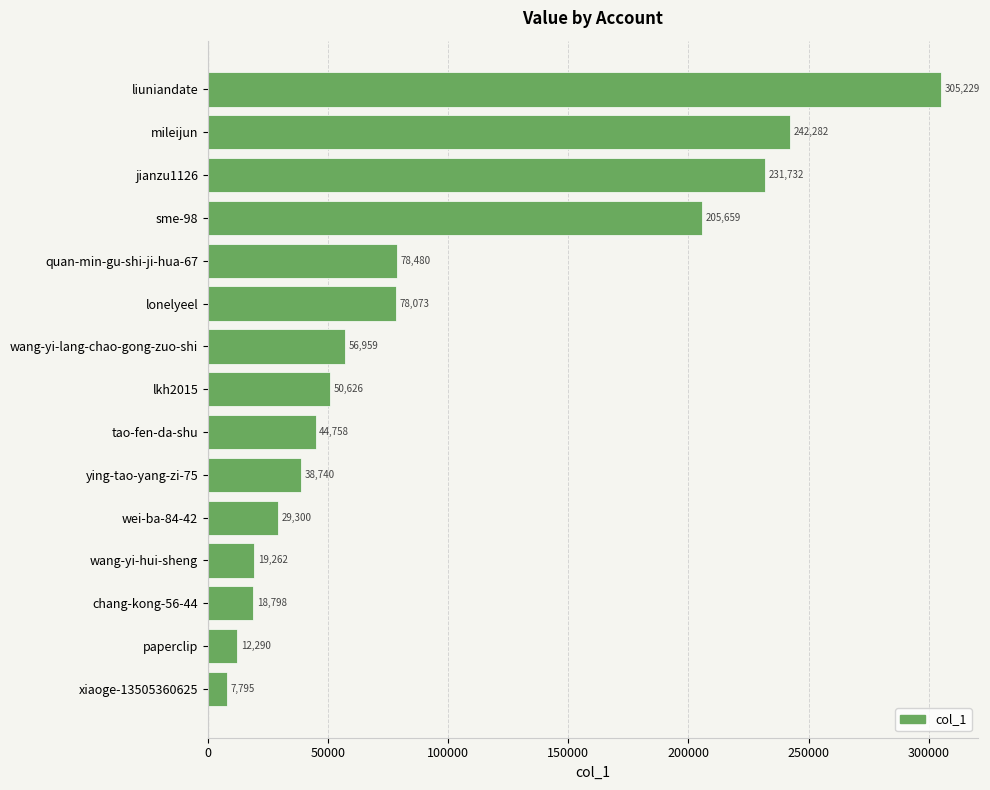

What is the sum of all values?

1419983